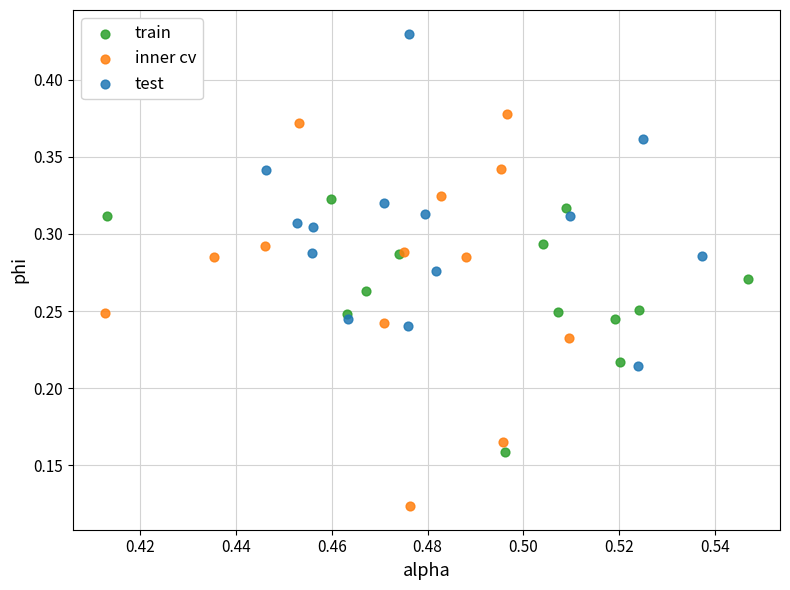

Which series contains the lowest Y value?

inner cv